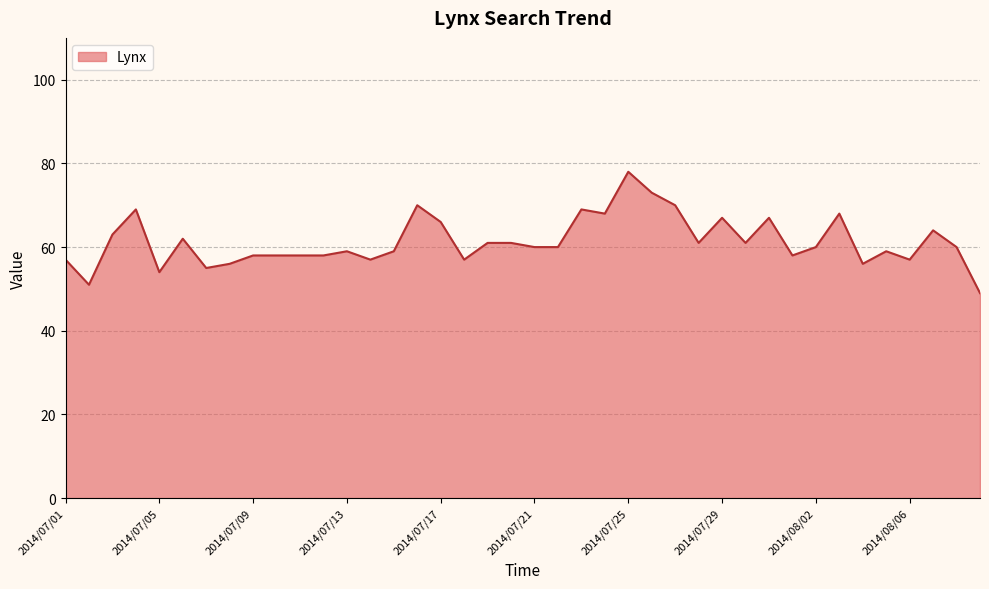

What is the minimum value shown in the chart?

49